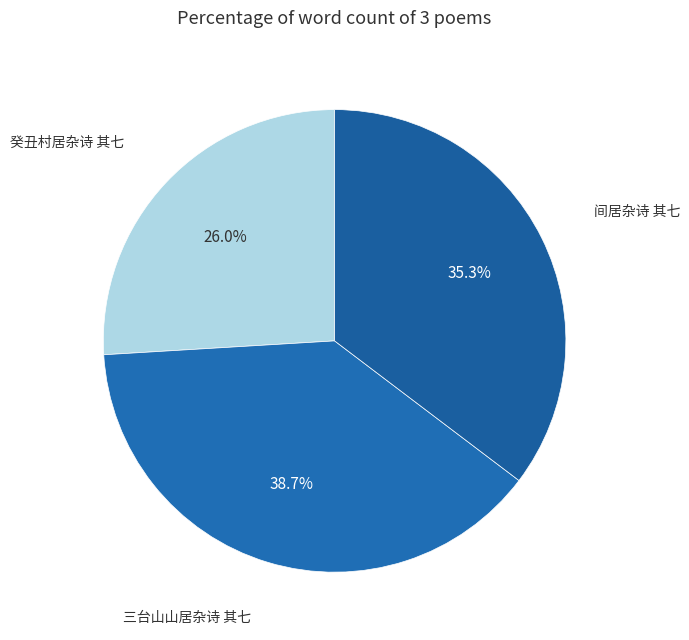

True or false: 三台山山居杂诗 其七 accounts for 47% of the total.

False